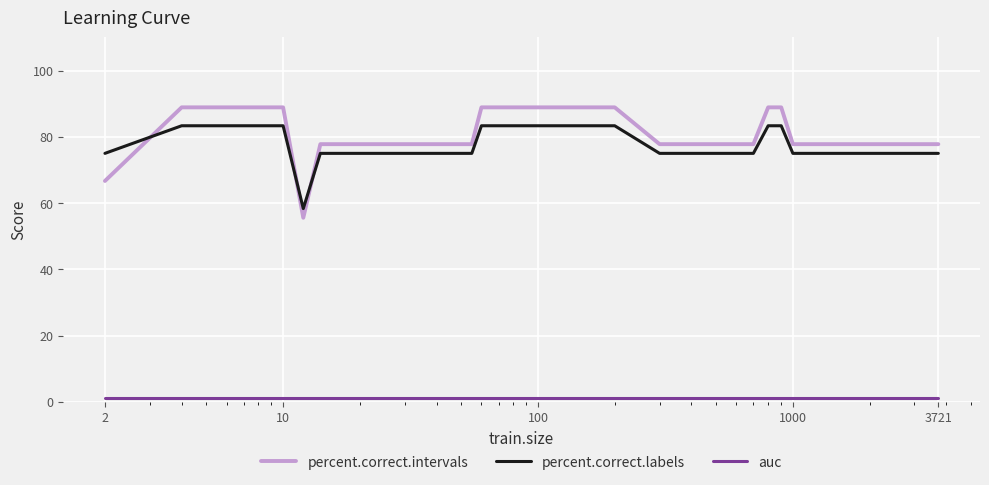

What is the greatest value displayed?

88.9